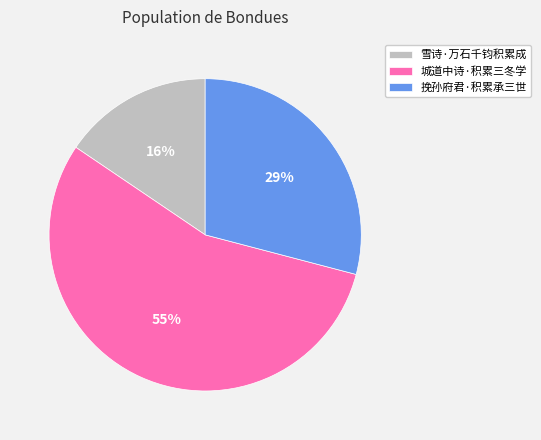

Combined, do 城道中诗·积累三冬学 and 挽孙府君·积累承三世 account for over 50%?

Yes